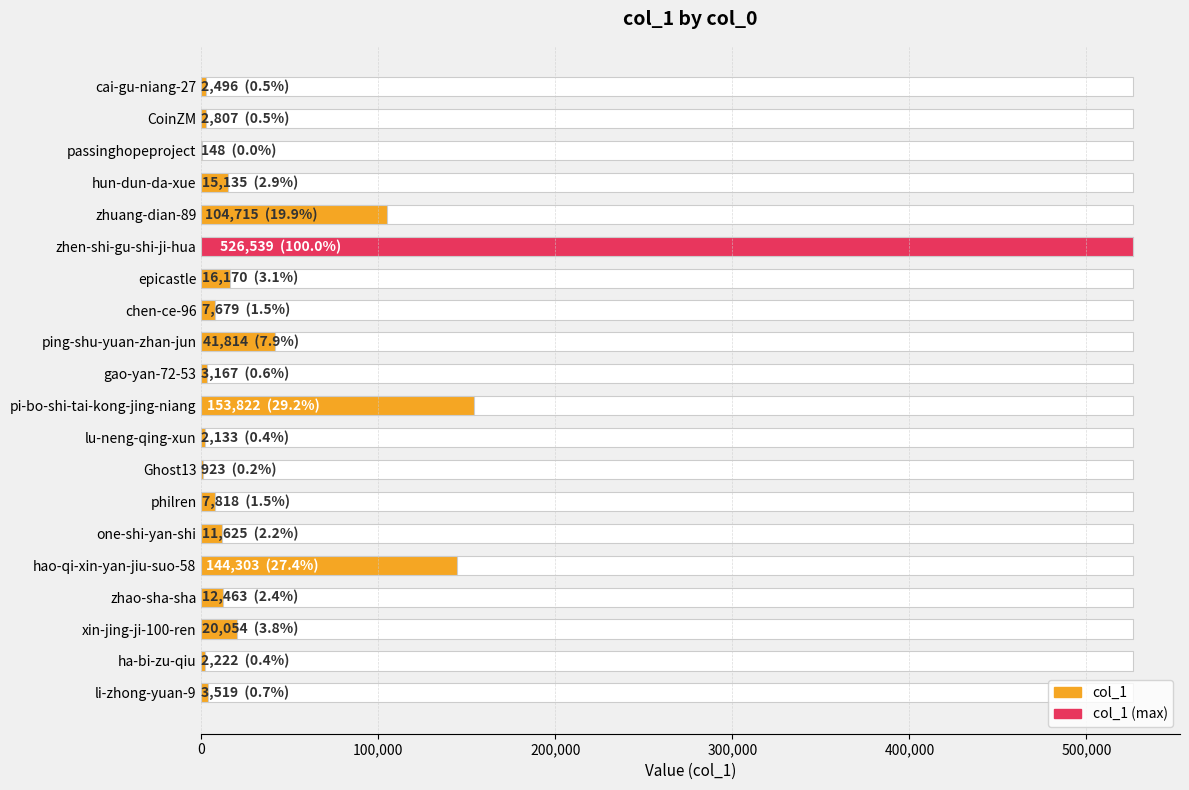

Is it true that the value at philren is 7818?

True